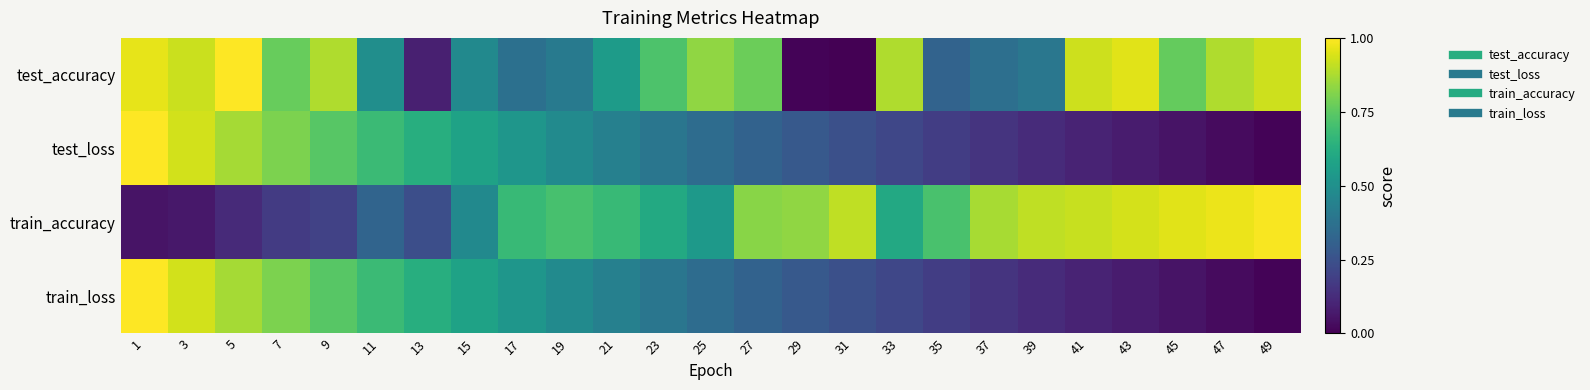

Reading left to right, what are all the values shown in this chart?

test_accuracy: 1=1.0	3=0.9	5=1.0	7=0.8	9=0.9	11=0.5	13=0.1	15=0.5	17=0.4	19=0.4	21=0.5	23=0.7	25=0.8	27=0.8	29=0.0	31=0.0	33=0.9	35=0.3	37=0.4	39=0.4	41=0.9	43=1.0	45=0.8	47=0.9	49=0.9
test_loss: 1=1.0	3=0.9	5=0.9	7=0.8	9=0.7	11=0.7	13=0.6	15=0.6	17=0.5	19=0.5	21=0.4	23=0.4	25=0.4	27=0.3	29=0.3	31=0.2	33=0.2	35=0.2	37=0.2	39=0.1	41=0.1	43=0.1	45=0.1	47=0.0	49=0.0
train_accuracy: 1=0.1	3=0.1	5=0.1	7=0.2	9=0.2	11=0.3	13=0.2	15=0.5	17=0.7	19=0.7	21=0.7	23=0.6	25=0.5	27=0.8	29=0.8	31=0.9	33=0.6	35=0.7	37=0.9	39=0.9	41=0.9	43=0.9	45=1.0	47=1.0	49=1.0
train_loss: 1=1.0	3=0.9	5=0.9	7=0.8	9=0.7	11=0.7	13=0.6	15=0.6	17=0.5	19=0.5	21=0.4	23=0.4	25=0.4	27=0.3	29=0.3	31=0.2	33=0.2	35=0.2	37=0.2	39=0.1	41=0.1	43=0.1	45=0.1	47=0.0	49=0.0